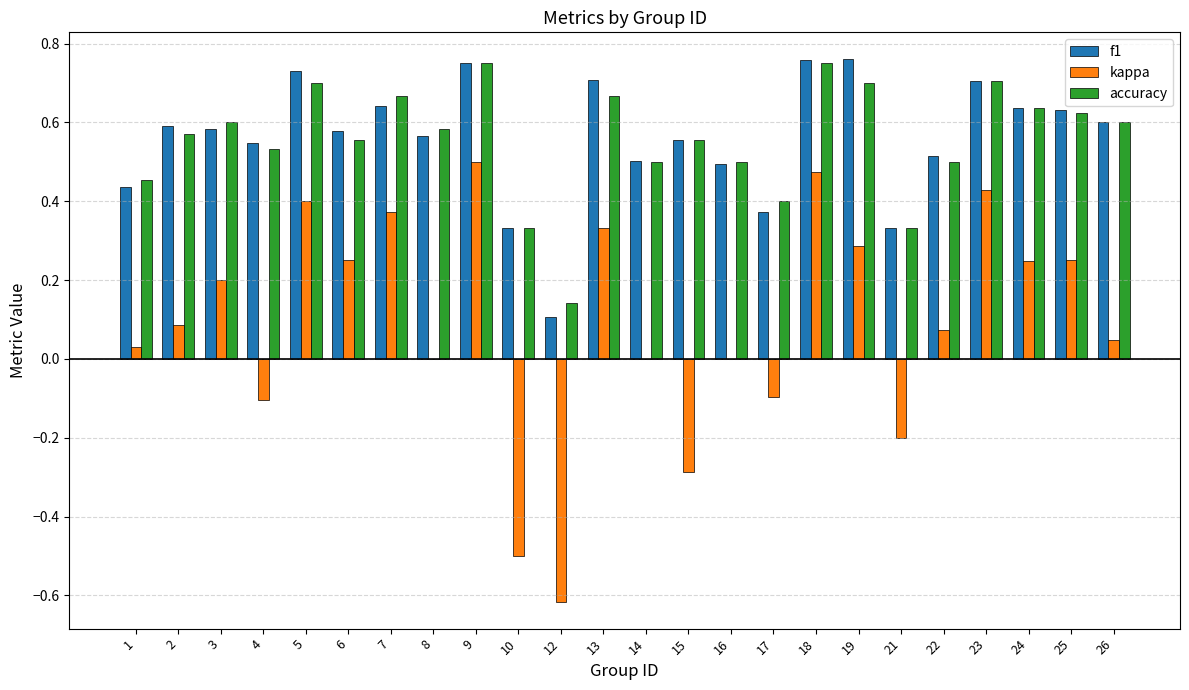

How many distinct data groups are displayed?

3